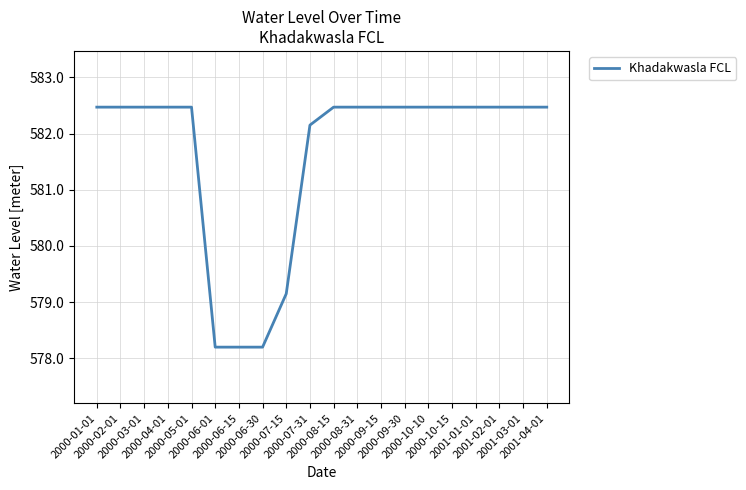

What is the average value?

581.6